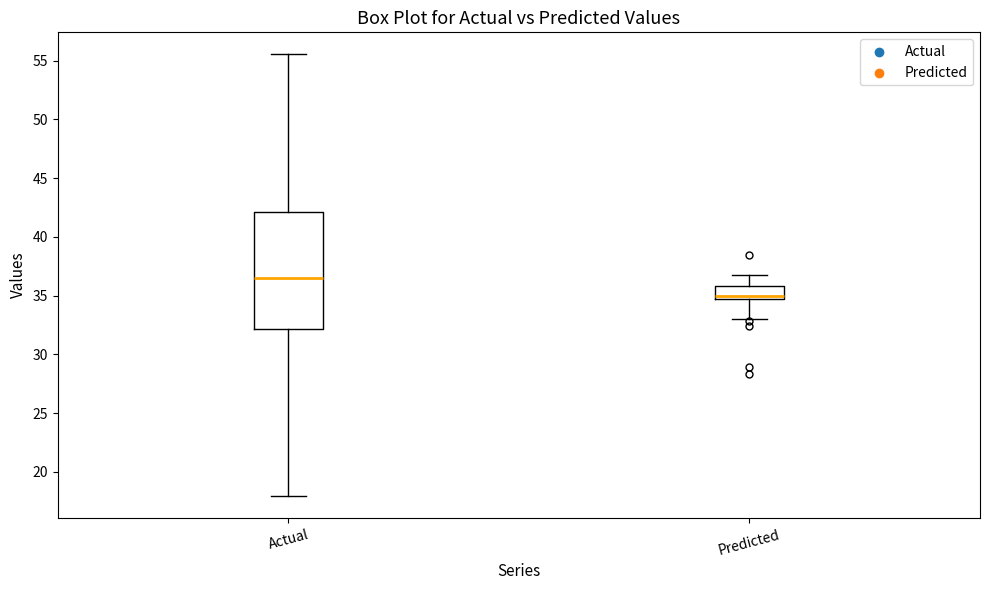

Where does the upper whisker of the box for Predicted end on the y-axis? The values are not printed on the chart, so give them approximately, as read against the axis.

36.5